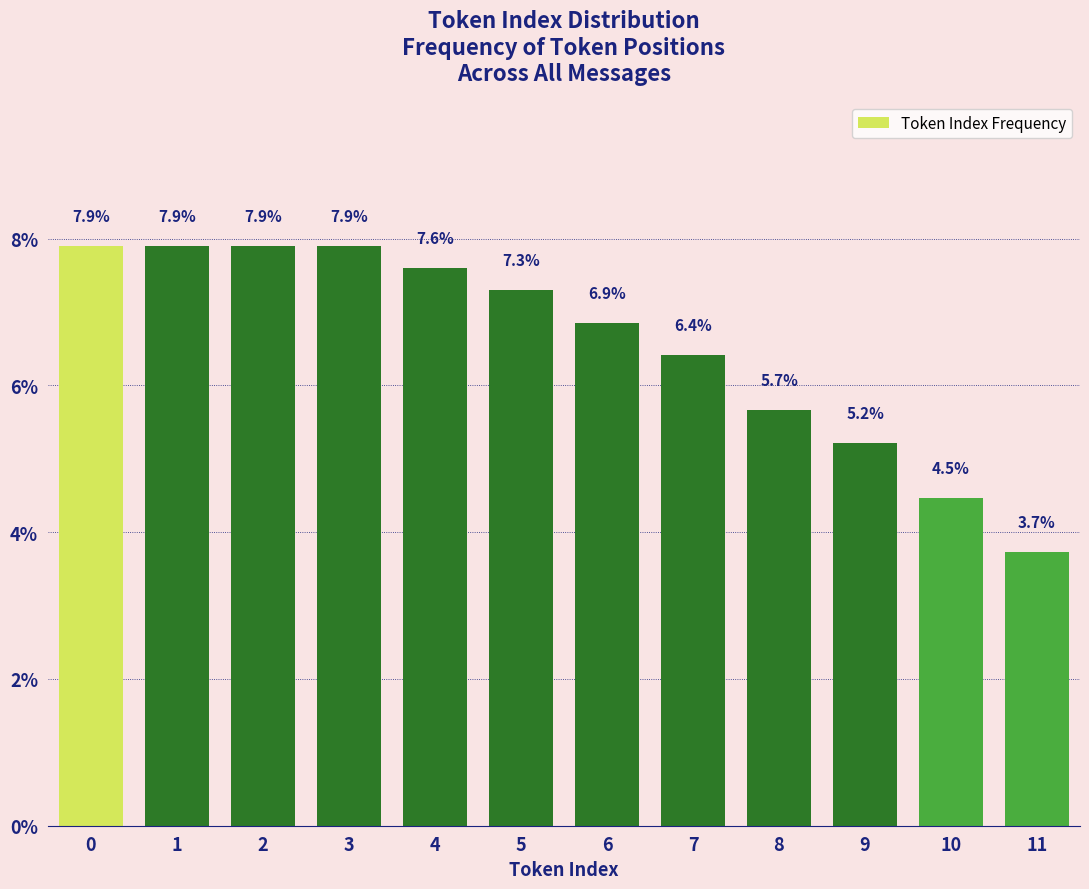

Reading left to right, extract all data points from this chart.

7.9	7.9	7.9	7.9	7.6	7.3	6.9	6.4	5.7	5.2	4.5	3.7